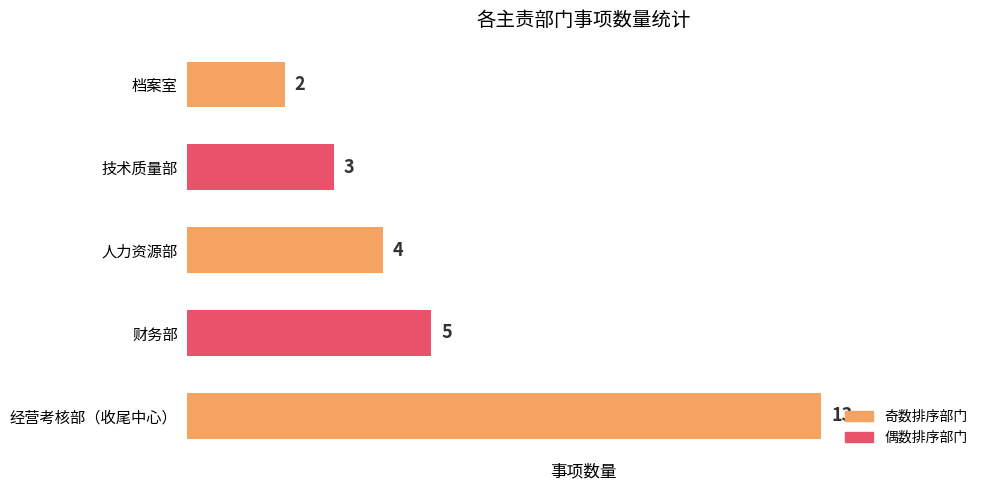

What is the difference between the maximum and second lowest values?

10